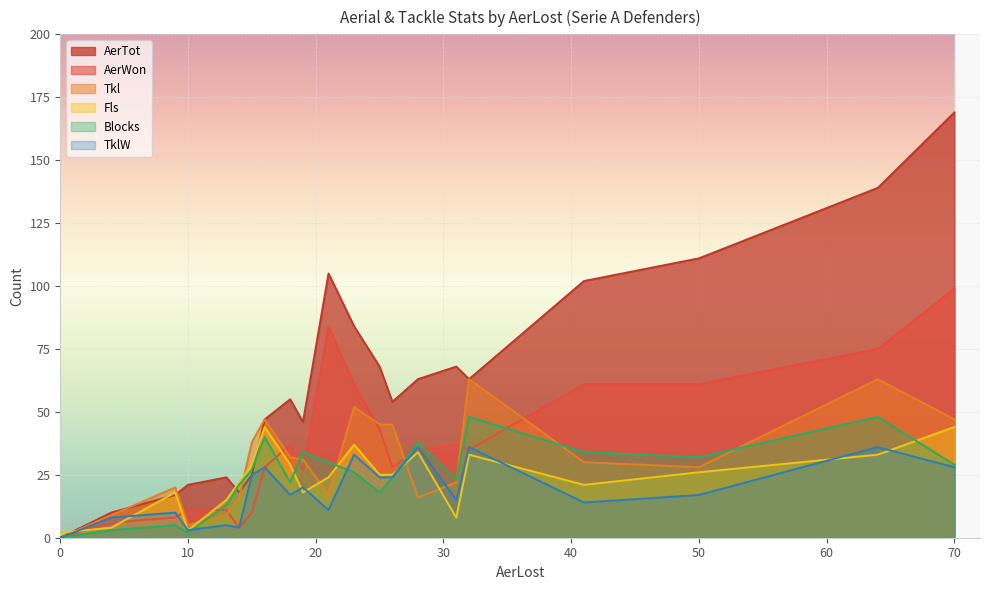

Which has a higher value, 31 or 19?

31